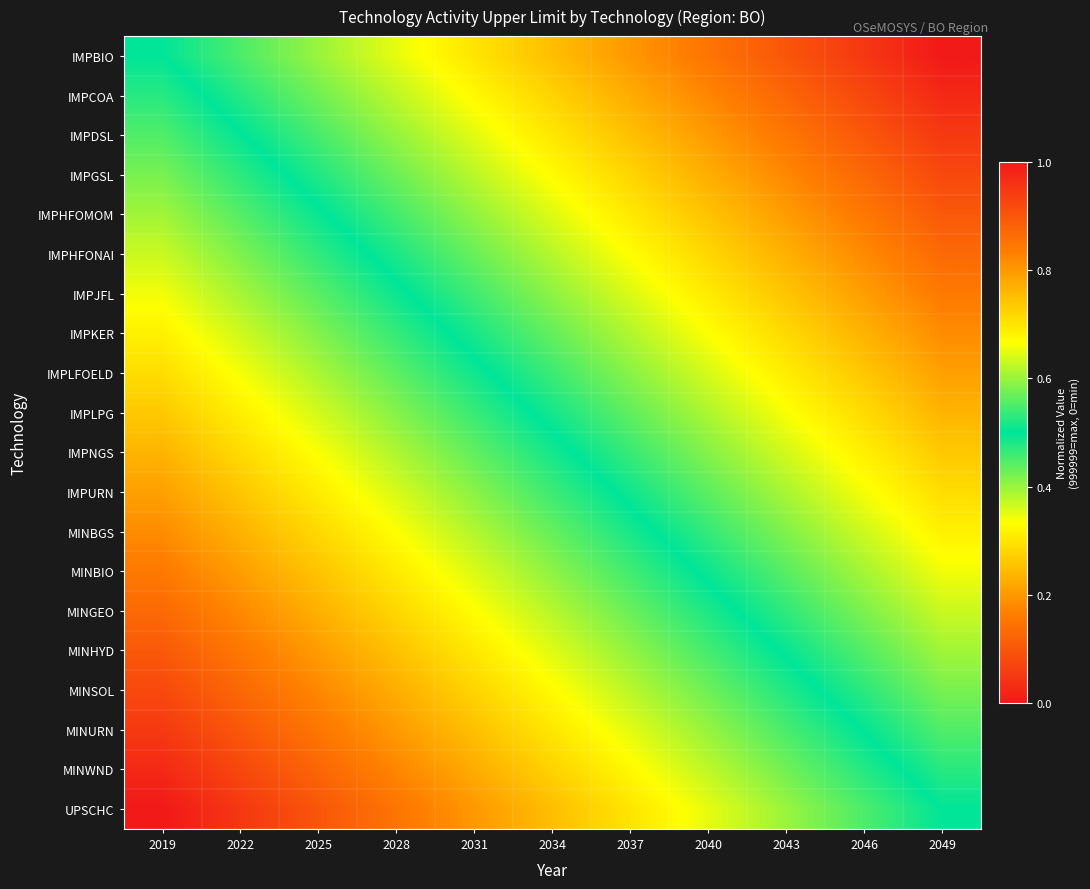

Reading left to right, transcribe all the data shown in this chart.

IMPBIO: 2019=0.5	2022=0.6	2025=0.6	2028=0.7	2031=0.7	2034=0.8	2037=0.8	2040=0.8	2043=0.9	2046=0.9	2049=1.0
IMPCOA: 2019=0.5	2022=0.5	2025=0.6	2028=0.6	2031=0.7	2034=0.7	2037=0.8	2040=0.8	2043=0.9	2046=0.9	2049=1.0
IMPDSL: 2019=0.4	2022=0.5	2025=0.5	2028=0.6	2031=0.6	2034=0.7	2037=0.7	2040=0.8	2043=0.8	2046=0.9	2049=0.9
IMPGSL: 2019=0.4	2022=0.5	2025=0.5	2028=0.6	2031=0.6	2034=0.7	2037=0.7	2040=0.8	2043=0.8	2046=0.9	2049=0.9
IMPHFOMOM: 2019=0.4	2022=0.4	2025=0.5	2028=0.5	2031=0.6	2034=0.6	2037=0.7	2040=0.7	2043=0.8	2046=0.8	2049=0.9
IMPHFONAI: 2019=0.4	2022=0.4	2025=0.5	2028=0.5	2031=0.6	2034=0.6	2037=0.7	2040=0.7	2043=0.8	2046=0.8	2049=0.9
IMPJFL: 2019=0.3	2022=0.4	2025=0.4	2028=0.5	2031=0.5	2034=0.6	2037=0.6	2040=0.7	2043=0.7	2046=0.8	2049=0.8
IMPKER: 2019=0.3	2022=0.4	2025=0.4	2028=0.5	2031=0.5	2034=0.6	2037=0.6	2040=0.7	2043=0.7	2046=0.8	2049=0.8
IMPLFOELD: 2019=0.3	2022=0.3	2025=0.4	2028=0.4	2031=0.5	2034=0.5	2037=0.6	2040=0.6	2043=0.7	2046=0.7	2049=0.8
IMPLPG: 2019=0.3	2022=0.3	2025=0.4	2028=0.4	2031=0.5	2034=0.5	2037=0.6	2040=0.6	2043=0.7	2046=0.7	2049=0.8
IMPNGS: 2019=0.2	2022=0.3	2025=0.3	2028=0.4	2031=0.4	2034=0.5	2037=0.5	2040=0.6	2043=0.6	2046=0.7	2049=0.7
IMPURN: 2019=0.2	2022=0.3	2025=0.3	2028=0.4	2031=0.4	2034=0.5	2037=0.5	2040=0.6	2043=0.6	2046=0.7	2049=0.7
MINBGS: 2019=0.2	2022=0.2	2025=0.3	2028=0.3	2031=0.4	2034=0.4	2037=0.5	2040=0.5	2043=0.6	2046=0.6	2049=0.7
MINBIO: 2019=0.2	2022=0.2	2025=0.3	2028=0.3	2031=0.4	2034=0.4	2037=0.5	2040=0.5	2043=0.6	2046=0.6	2049=0.7
MINGEO: 2019=0.1	2022=0.2	2025=0.2	2028=0.3	2031=0.3	2034=0.4	2037=0.4	2040=0.5	2043=0.5	2046=0.6	2049=0.6
MINHYD: 2019=0.1	2022=0.2	2025=0.2	2028=0.3	2031=0.3	2034=0.4	2037=0.4	2040=0.5	2043=0.5	2046=0.6	2049=0.6
MINSOL: 2019=0.1	2022=0.1	2025=0.2	2028=0.2	2031=0.3	2034=0.3	2037=0.4	2040=0.4	2043=0.5	2046=0.5	2049=0.6
MINURN: 2019=0.1	2022=0.1	2025=0.2	2028=0.2	2031=0.3	2034=0.3	2037=0.4	2040=0.4	2043=0.5	2046=0.5	2049=0.6
MINWND: 2019=0.0	2022=0.1	2025=0.1	2028=0.2	2031=0.2	2034=0.3	2037=0.3	2040=0.4	2043=0.4	2046=0.5	2049=0.5
UPSCHC: 2019=0.0	2022=0.0	2025=0.1	2028=0.2	2031=0.2	2034=0.2	2037=0.3	2040=0.3	2043=0.4	2046=0.5	2049=0.5